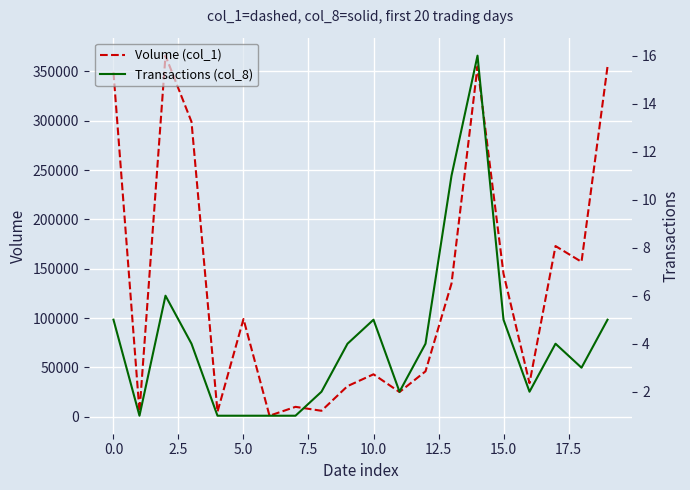

How many lines are shown in the chart?

2